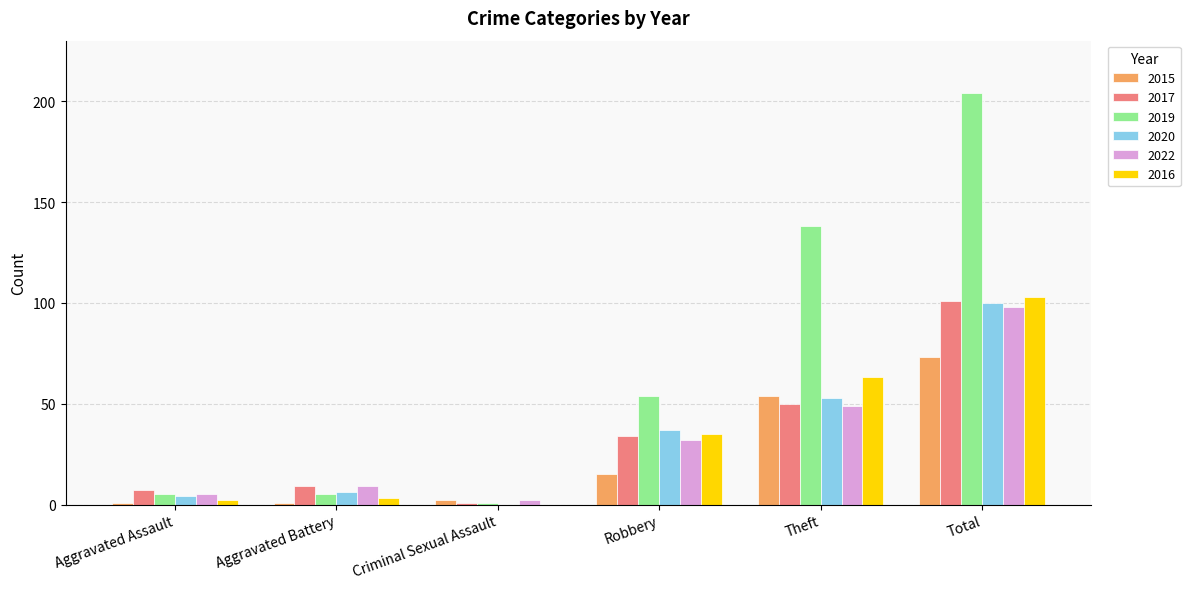

Reading left to right, what are all the values shown in this chart?

2015: Aggravated Assault=1	Aggravated Battery=1	Criminal Sexual Assault=2	Robbery=15	Theft=54	Total=73
2017: Aggravated Assault=7	Aggravated Battery=9	Criminal Sexual Assault=1	Robbery=34	Theft=50	Total=101
2019: Aggravated Assault=5	Aggravated Battery=5	Criminal Sexual Assault=1	Robbery=54	Theft=138	Total=204
2020: Aggravated Assault=4	Aggravated Battery=6	Criminal Sexual Assault=0	Robbery=37	Theft=53	Total=100
2022: Aggravated Assault=5	Aggravated Battery=9	Criminal Sexual Assault=2	Robbery=32	Theft=49	Total=98
2016: Aggravated Assault=2	Aggravated Battery=3	Criminal Sexual Assault=0	Robbery=35	Theft=63	Total=103